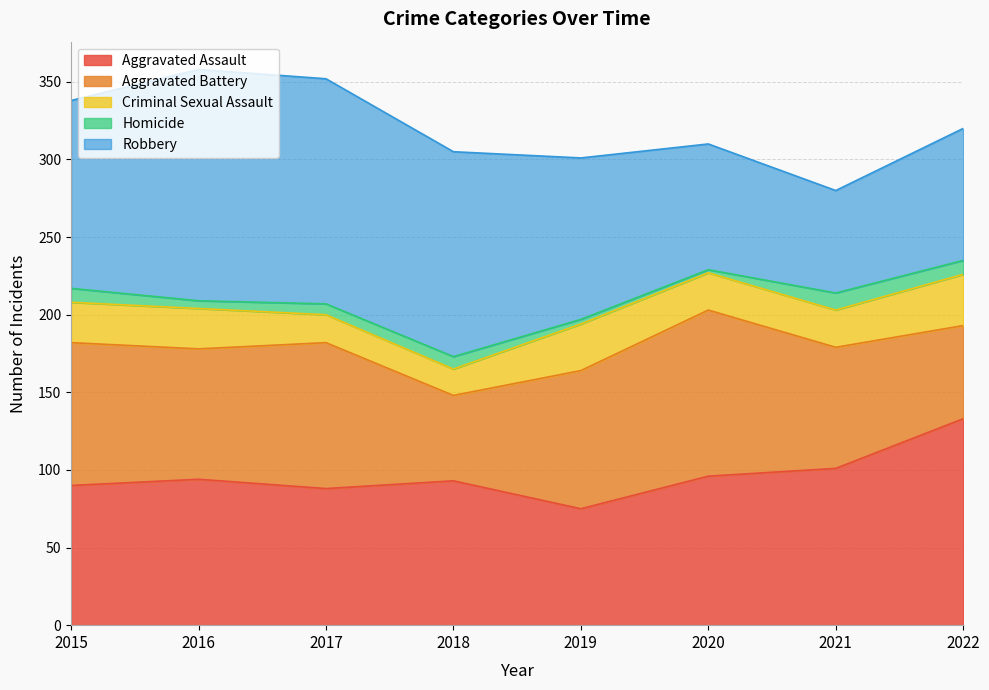

Which category has the highest value across all series?

2016